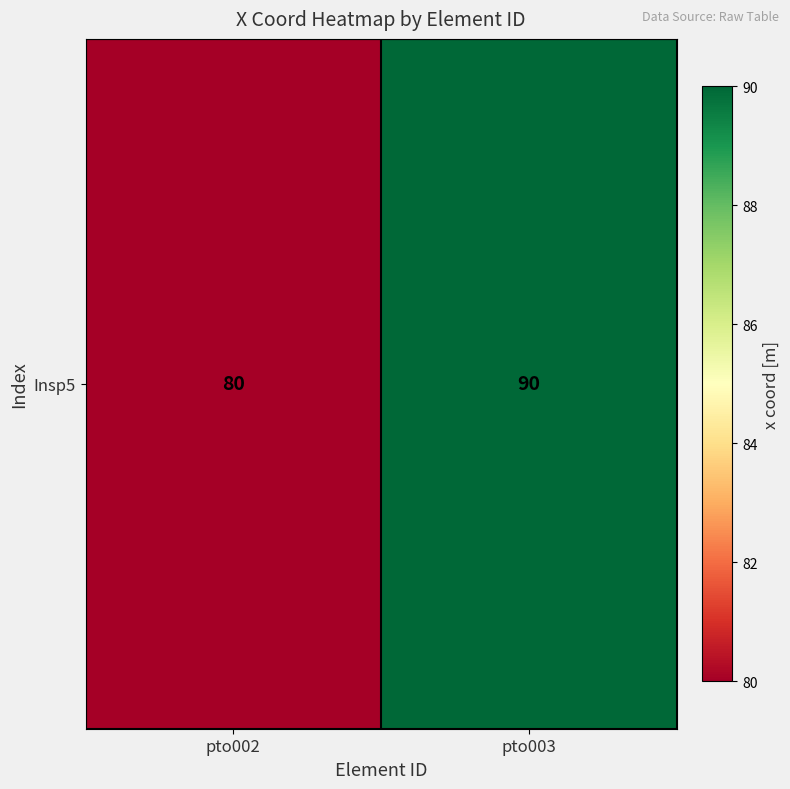

Approximately how many times larger is the value at pto002 compared to pto003?

0.9